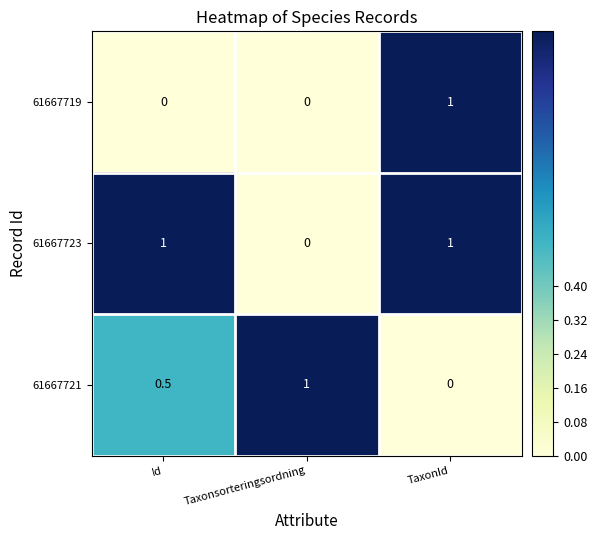

What is the spread (max minus min) of values at Taxonsorteringsordning?

1.0